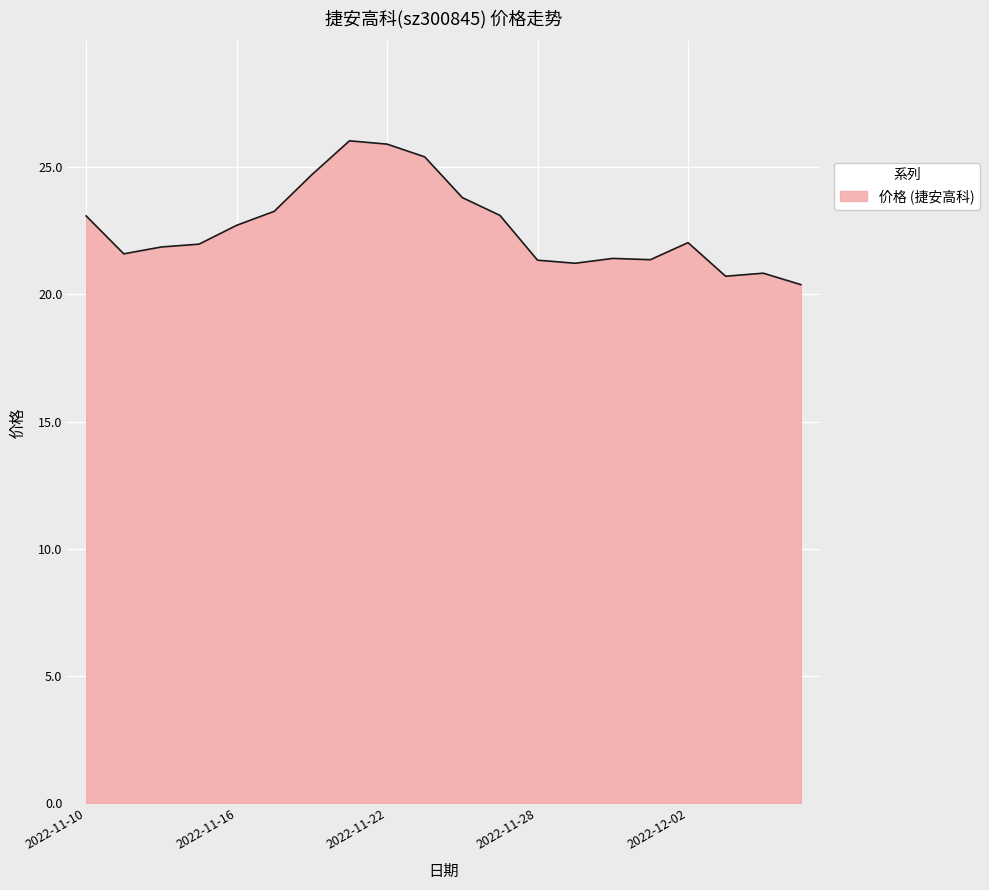

Does the chart have visible grid lines?

Yes